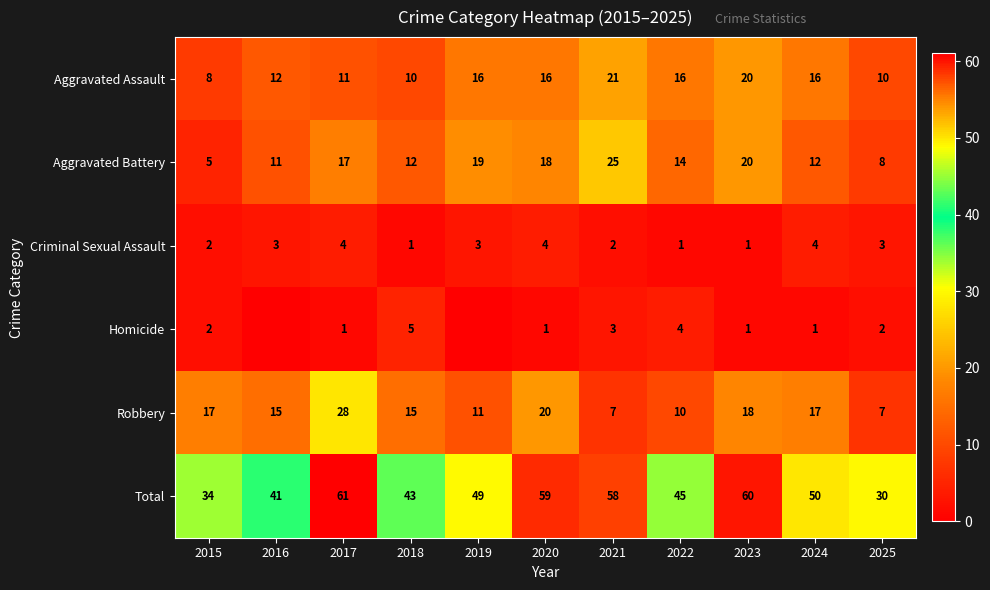

What is the sum of the Criminal Sexual Assault values at 2022 and 2017?

5